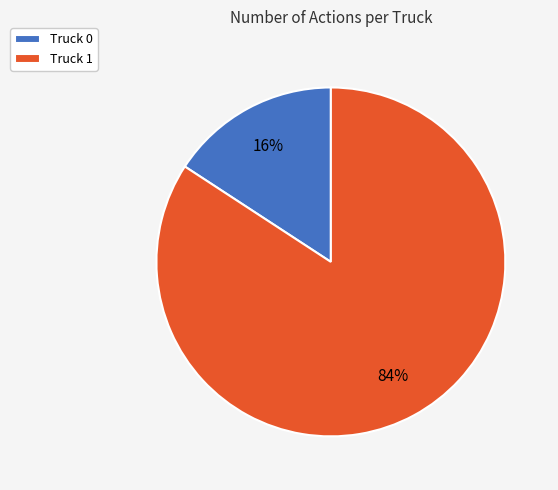

True or false: Truck 1 accounts for 84% of the total.

True